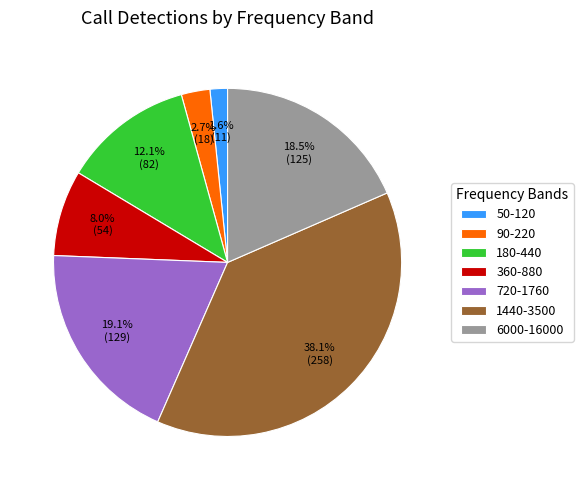

Between 720-1760 and 50-120, which is larger?

720-1760